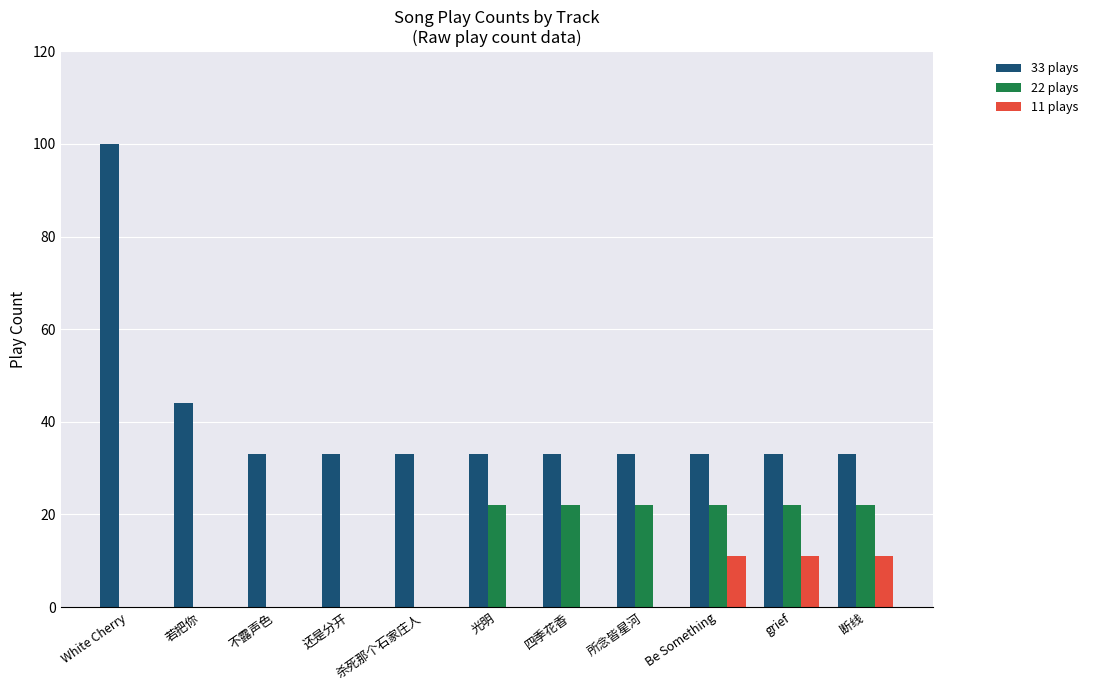

At which category is the sum across all series the highest?

White Cherry